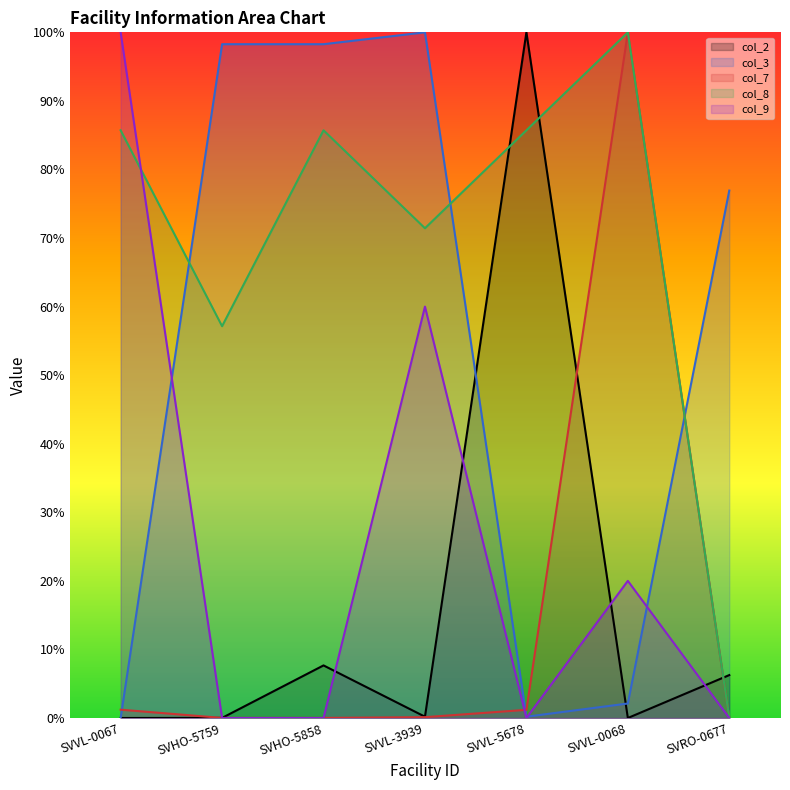

How many interior local valleys does the col_2 series have?

2